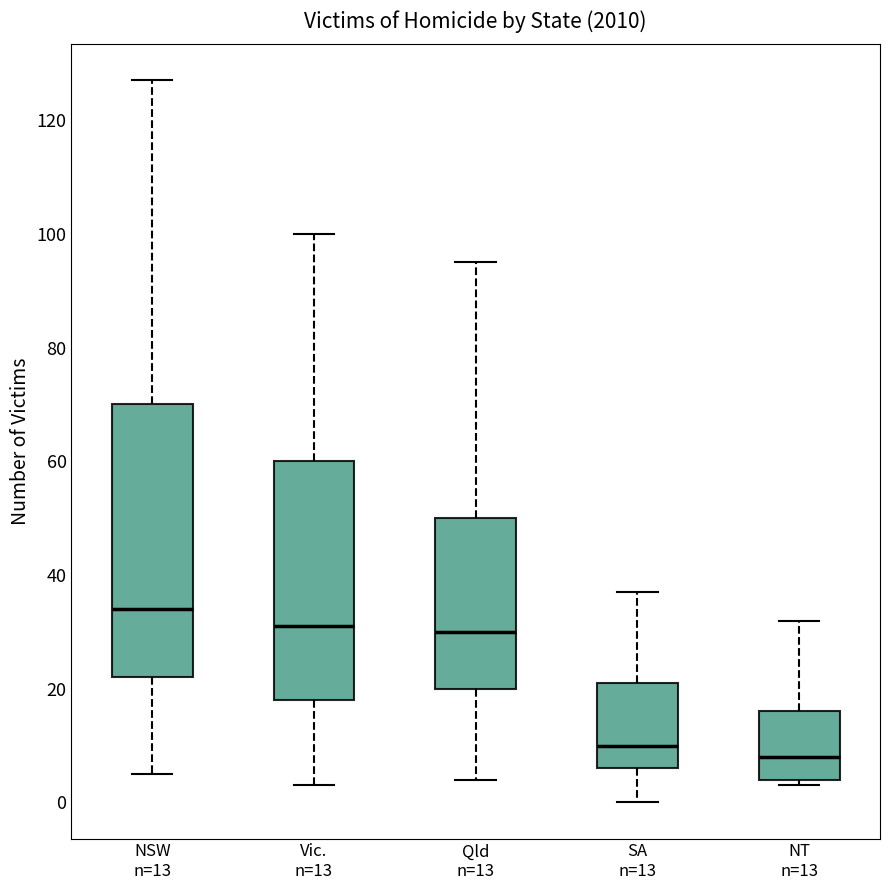

Which box's median line is the lowest?

NT n=13